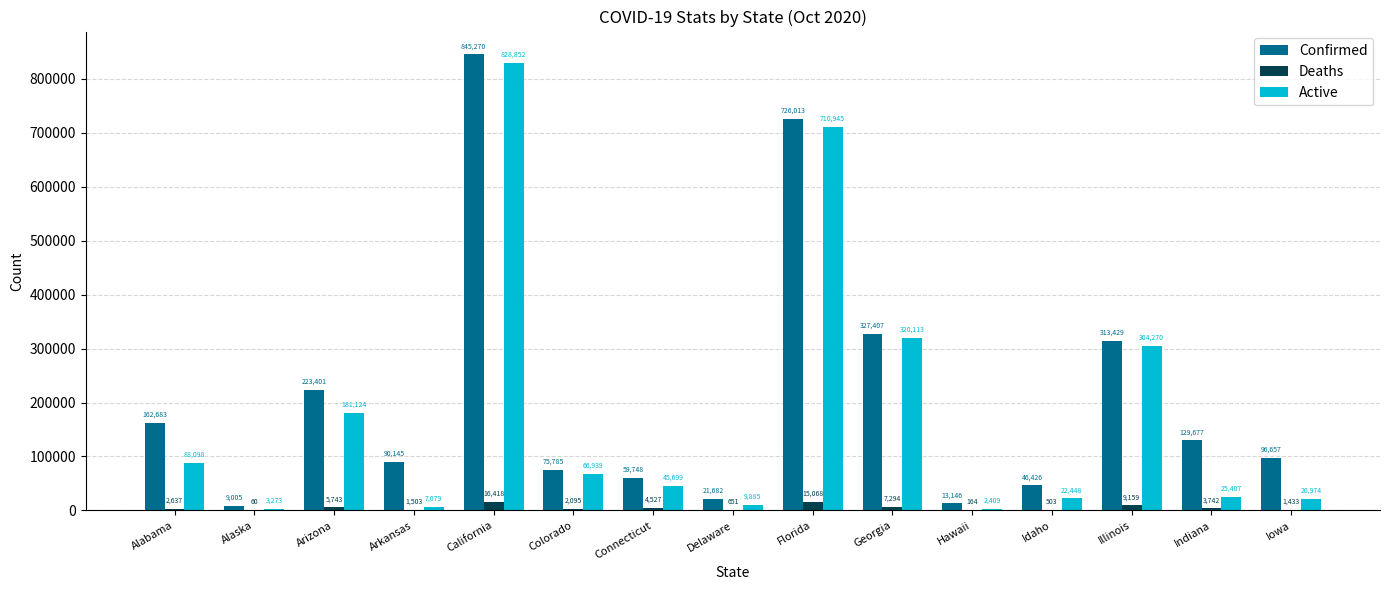

At which category does the chart reach its peak across all series?

California